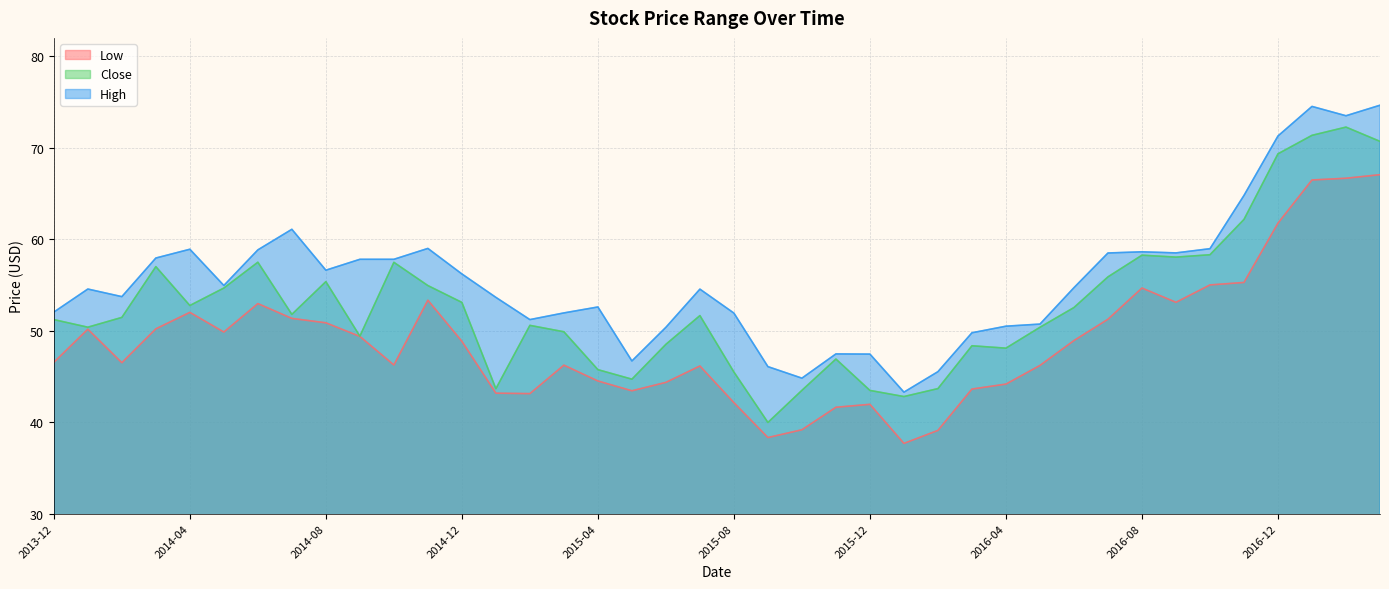

What is the sum of all High values?

2225.8